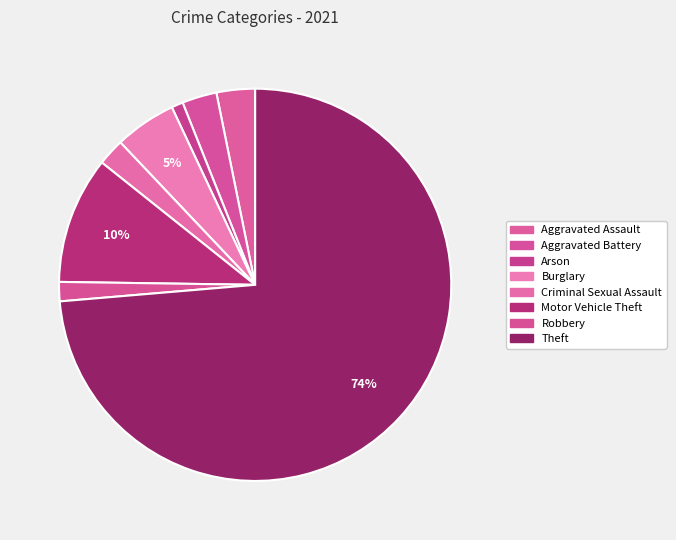

How many segments does this pie chart have?

8